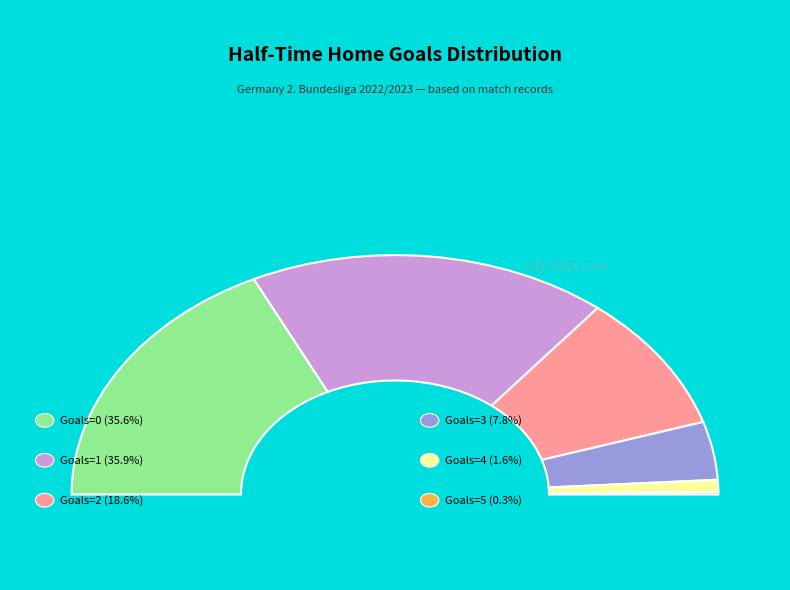

Approximately how many times larger is the value at 3 compared to 2?

0.4